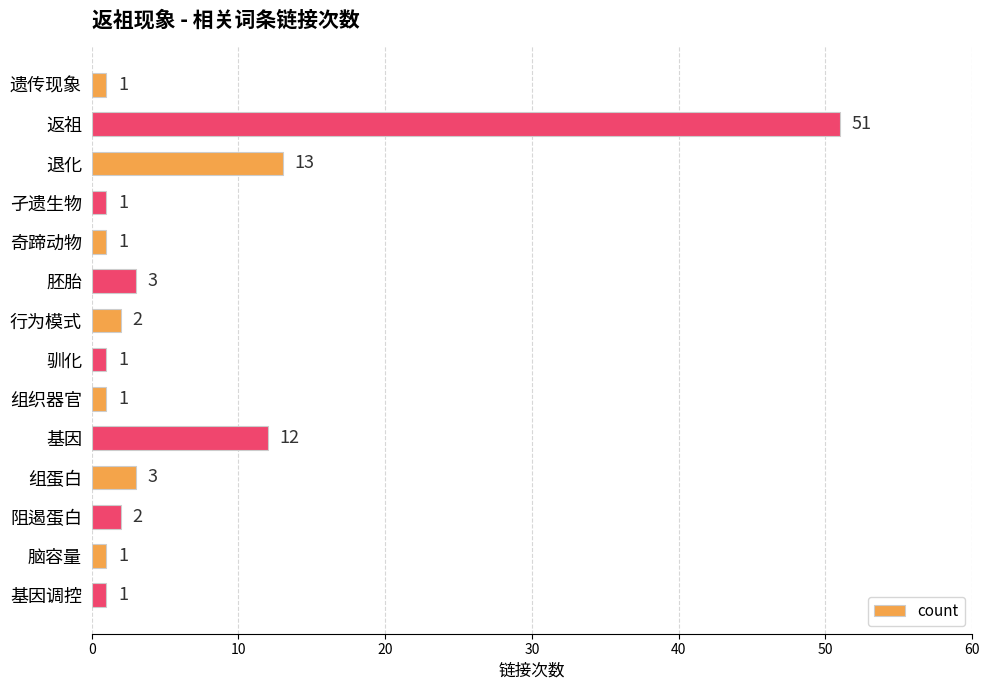

What is the sum of all values?

93